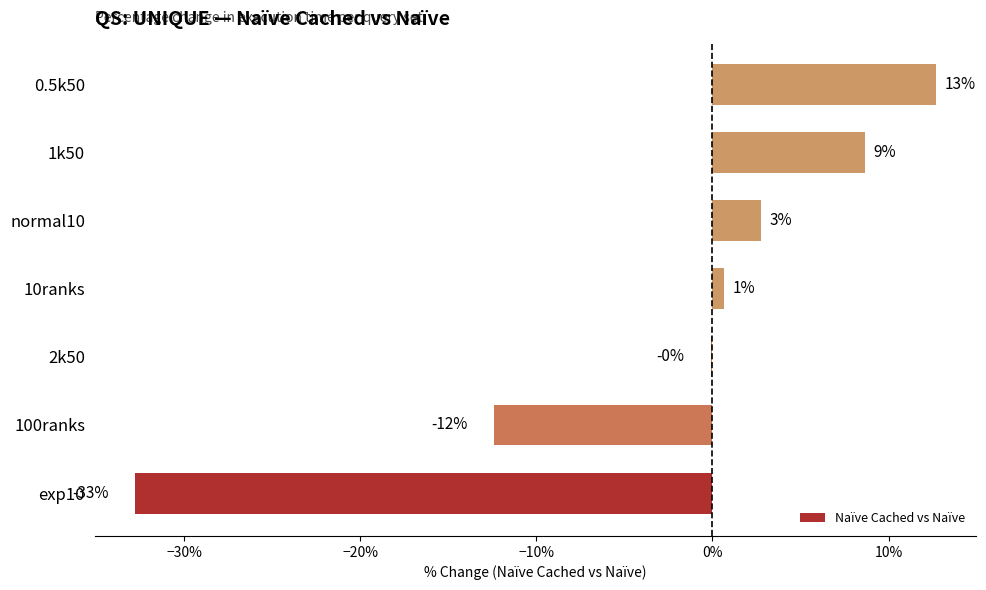

How many bars are there in total?

7